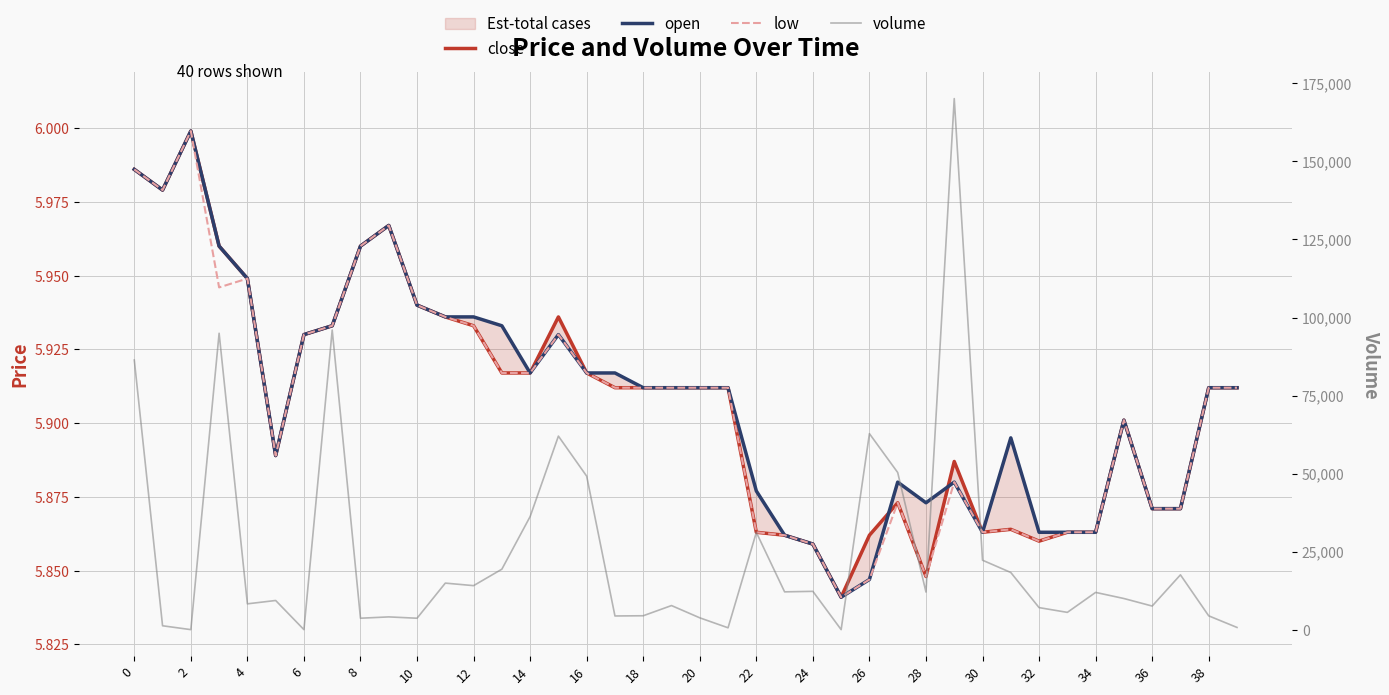

Is the value of low at 39 greater than the value of volume at 36?

No